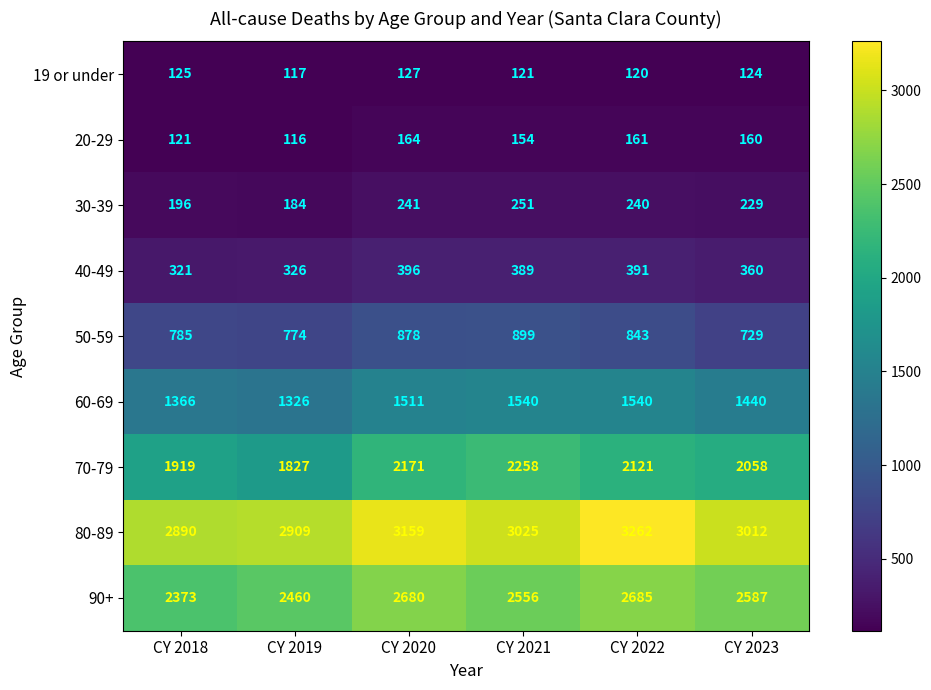

Which series has the largest range (max minus min)?

70-79